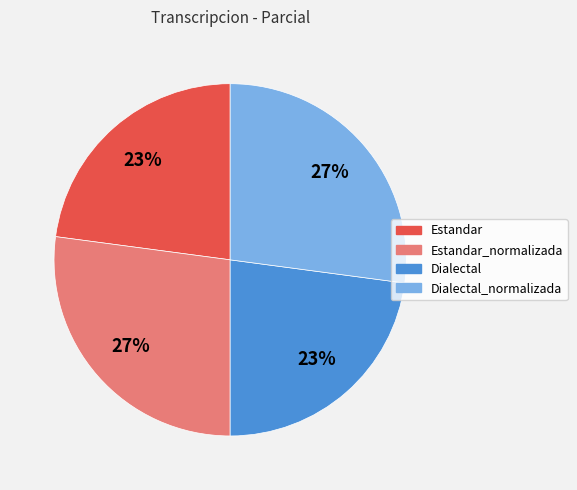

Is there any slice that represents more than half of the pie?

No